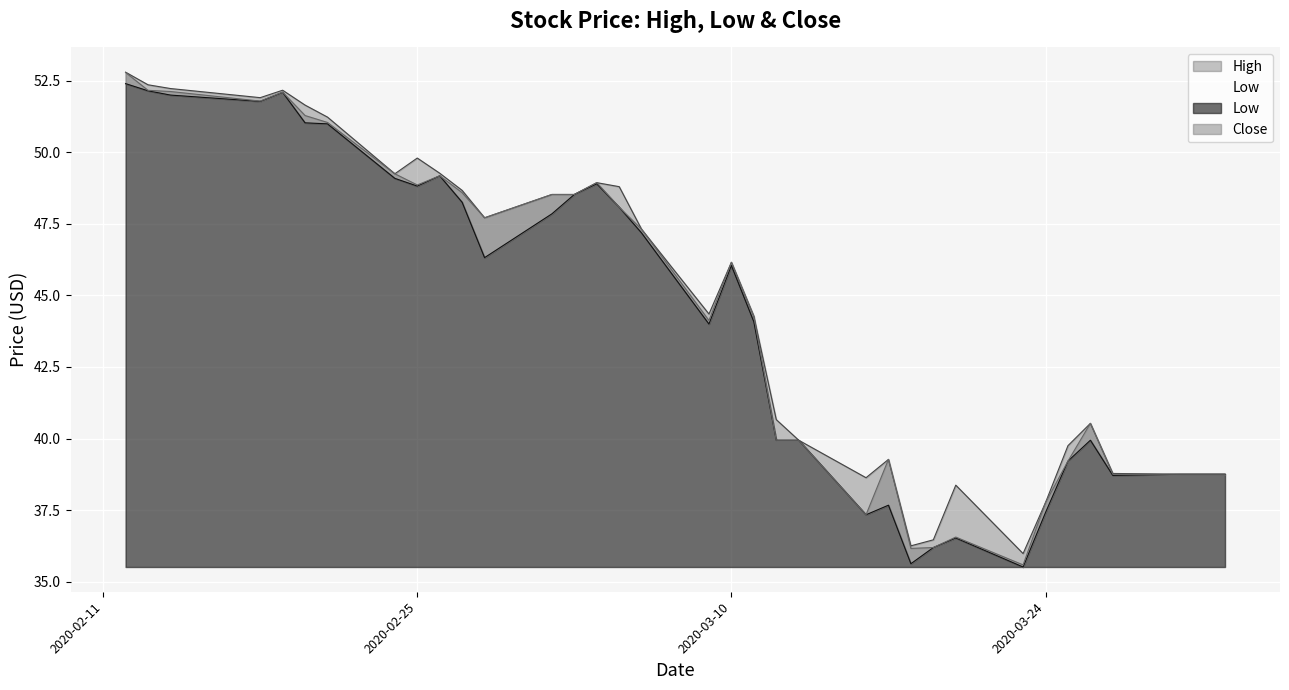

What is the difference between the second highest and minimum values in the Close series?

16.6